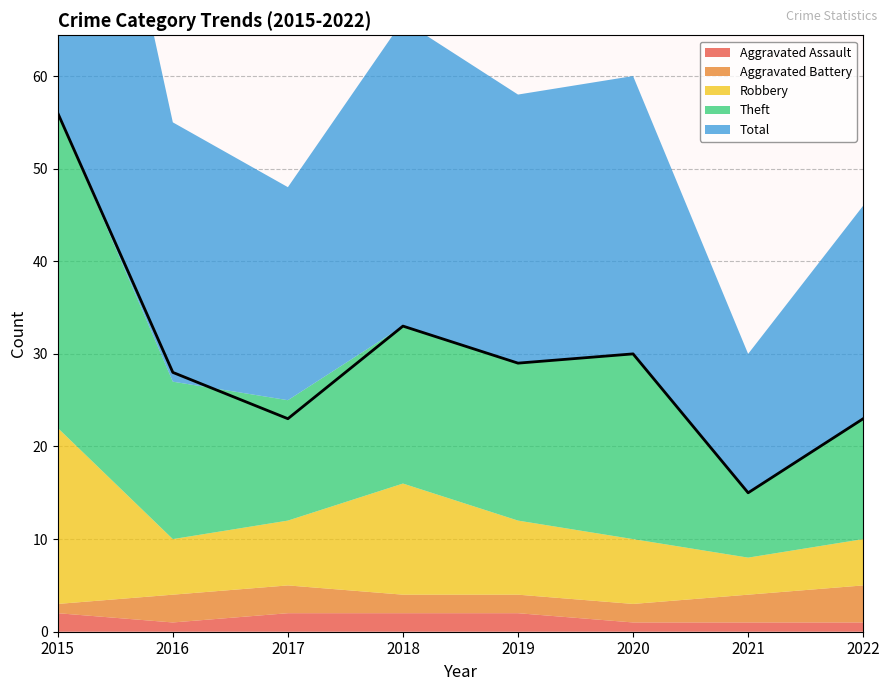

What is the difference between the second highest and minimum values in the Aggravated Battery series?

2